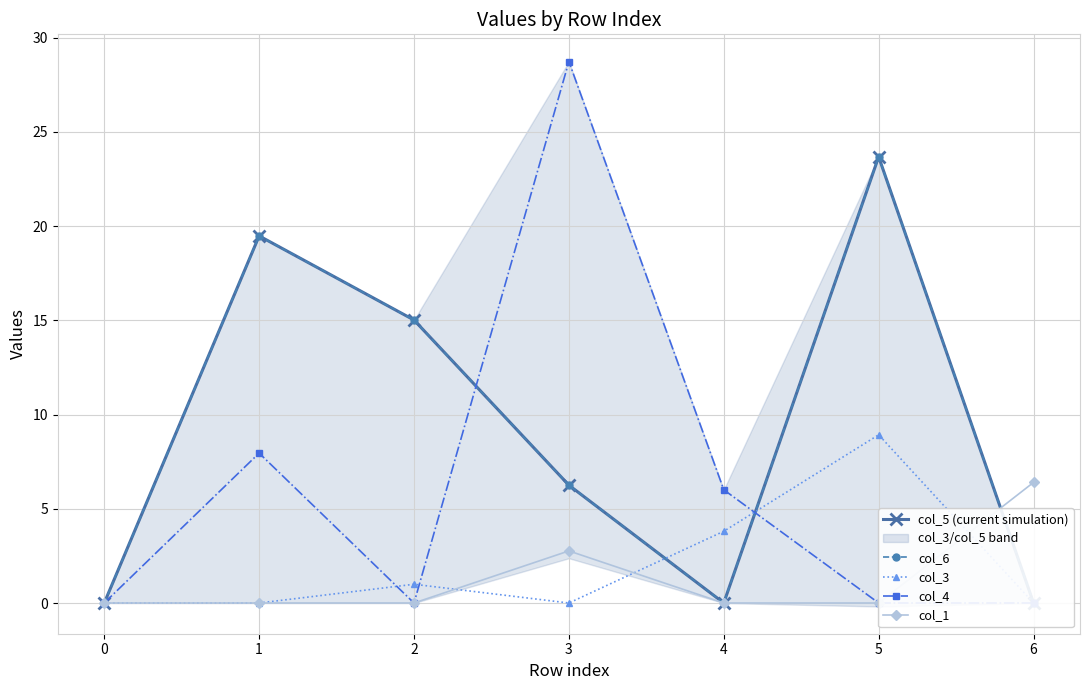

How many values in col_6 are above zero?

4